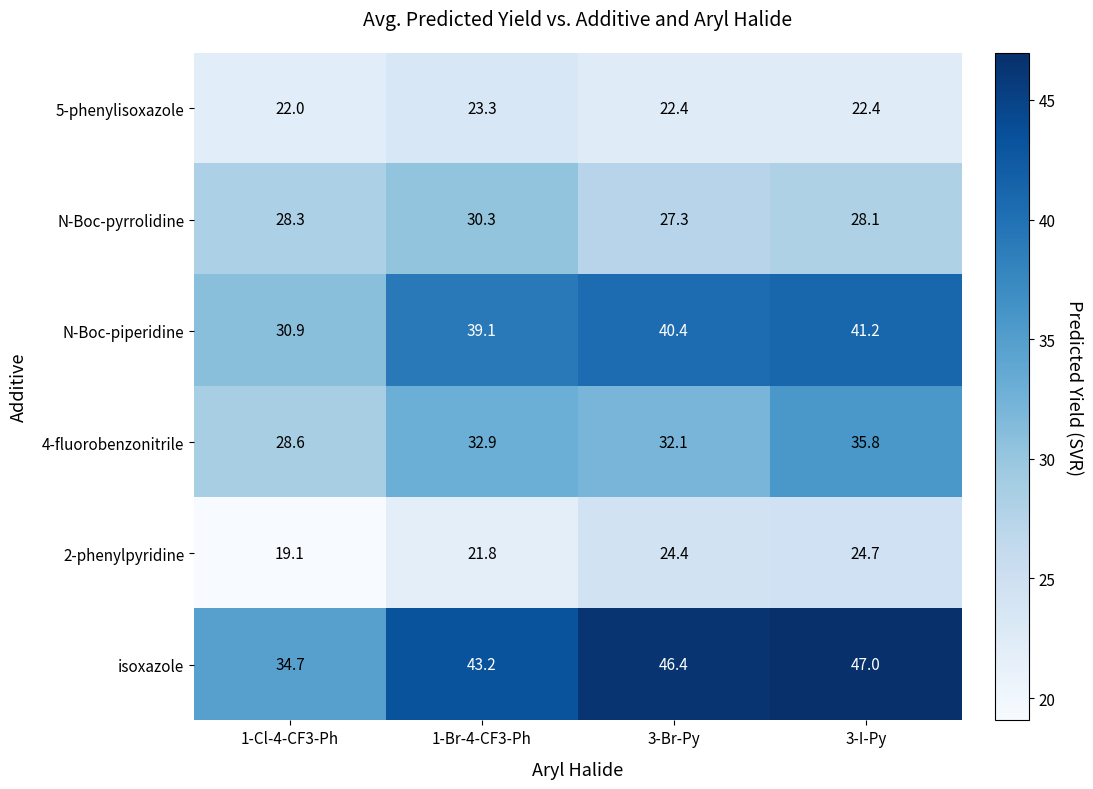

What is the total value across all series at 1-Br-4-CF3-Ph?

190.6